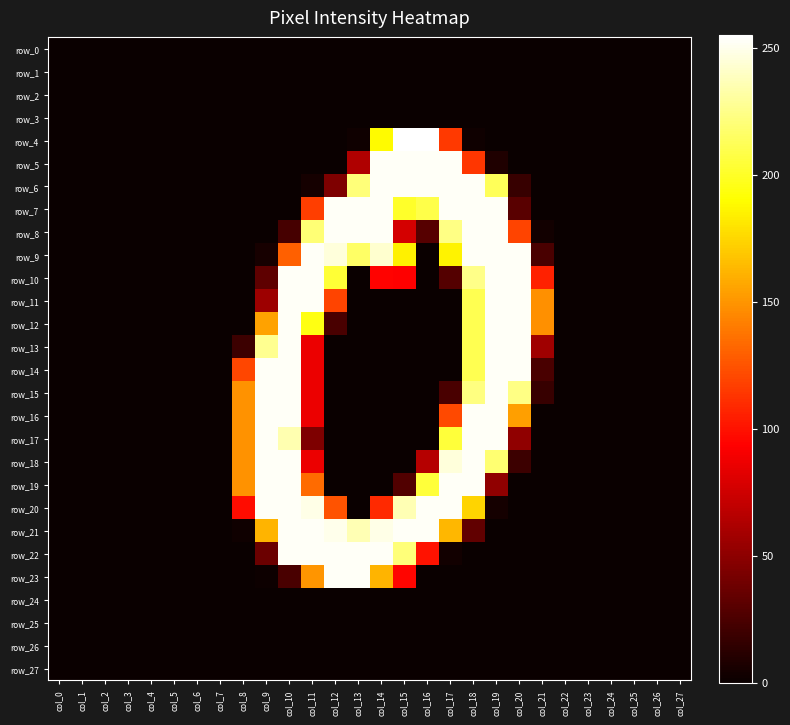

At how many categories does at least one series exceed 144?

14